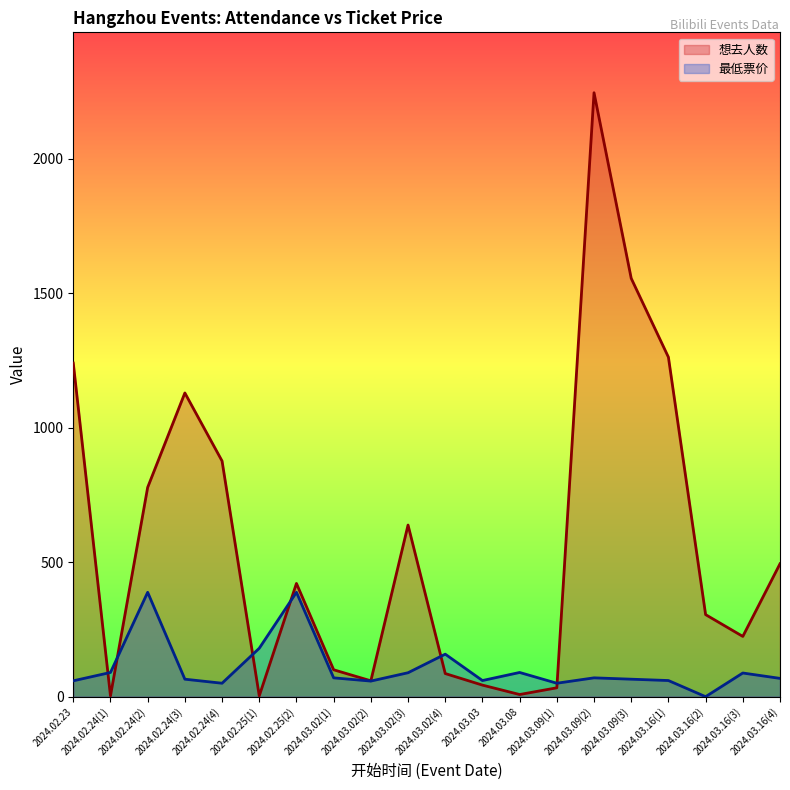

True or false: 想去人数 has a value of 1129 at 2024.02.24(3).

True